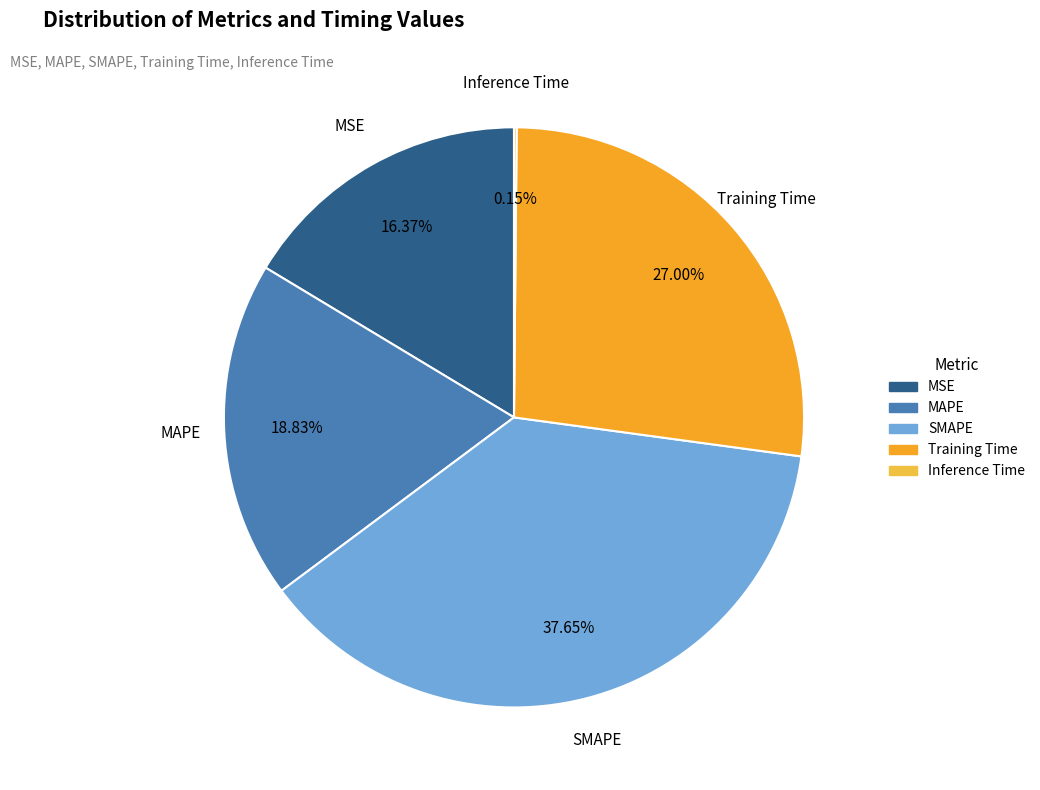

Is the sum of MAPE and Training Time greater than half?

No